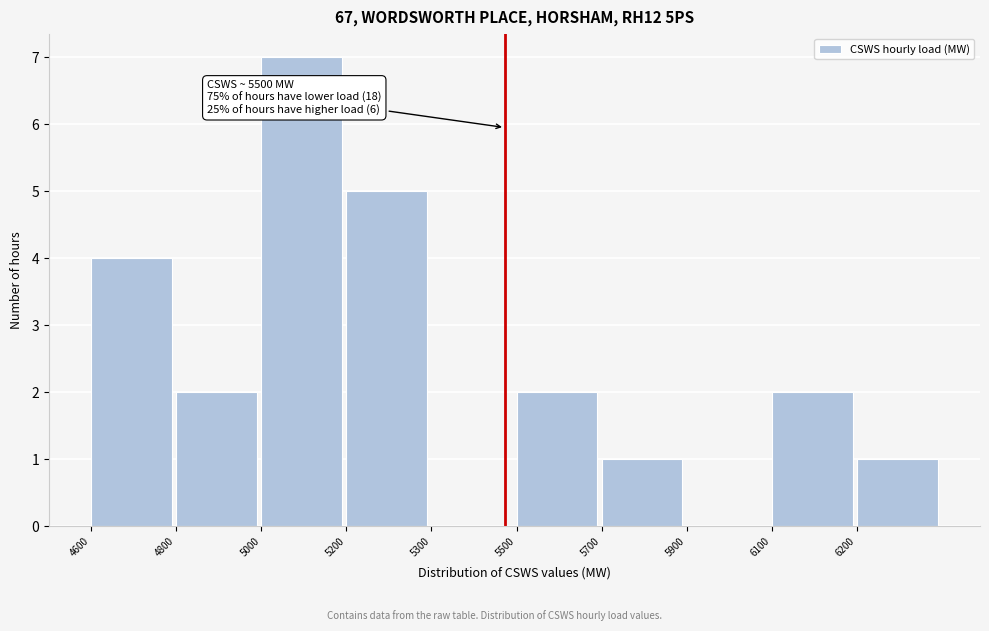

Reading right to left, list all the values displayed in this chart.

6200=1	6100=2	5900=0	5700=1	5500=2	5300=0	5200=5	5000=7	4800=2	4600=4